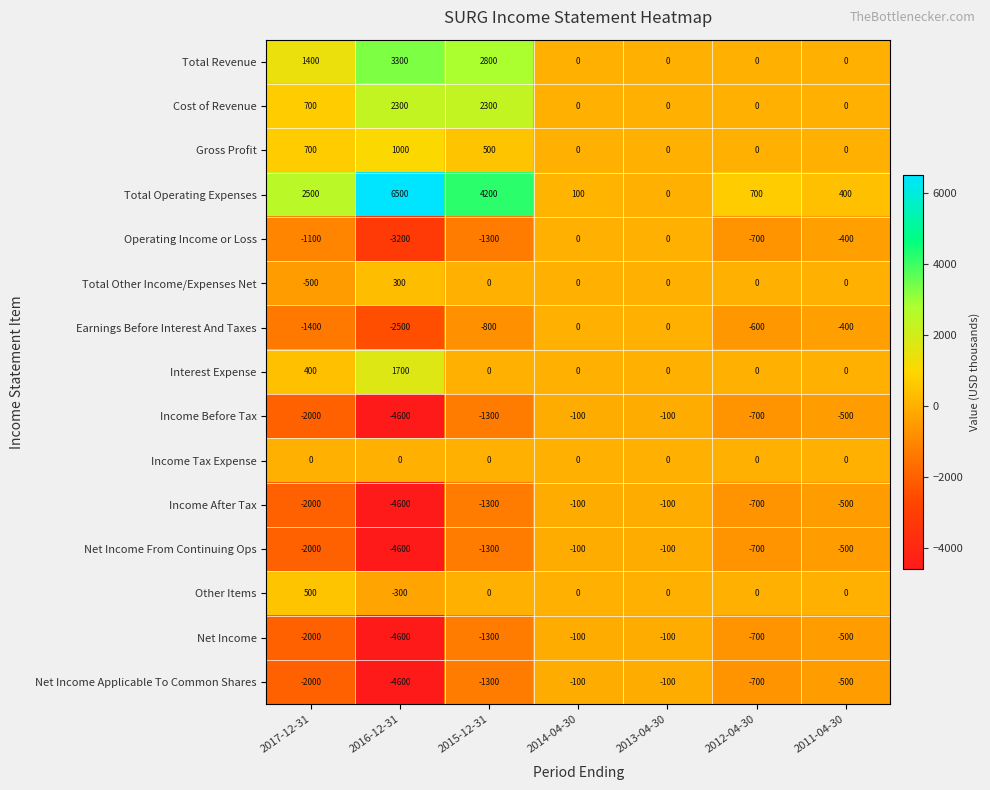

At which label is Net Income Applicable To Common Shares closest to -2350?

2017-12-31